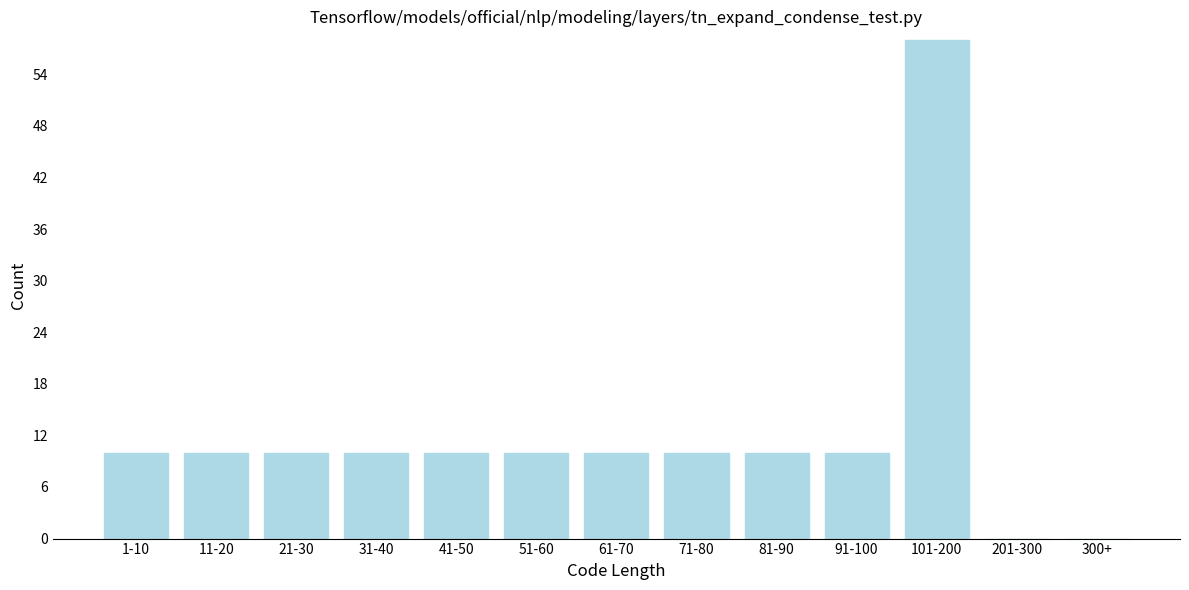

Reading right to left, list all the values displayed in this chart.

300+=0	201-300=0	101-200=58	91-100=10	81-90=10	71-80=10	61-70=10	51-60=10	41-50=10	31-40=10	21-30=10	11-20=10	1-10=10